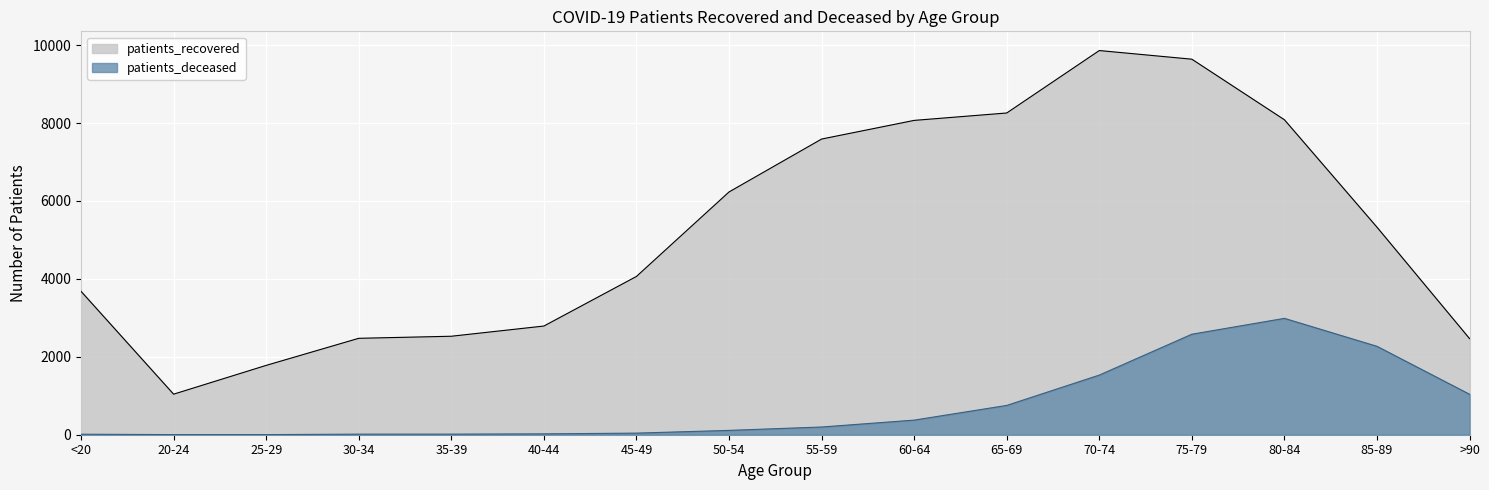

Which label corresponds to the largest value in the chart?

70-74